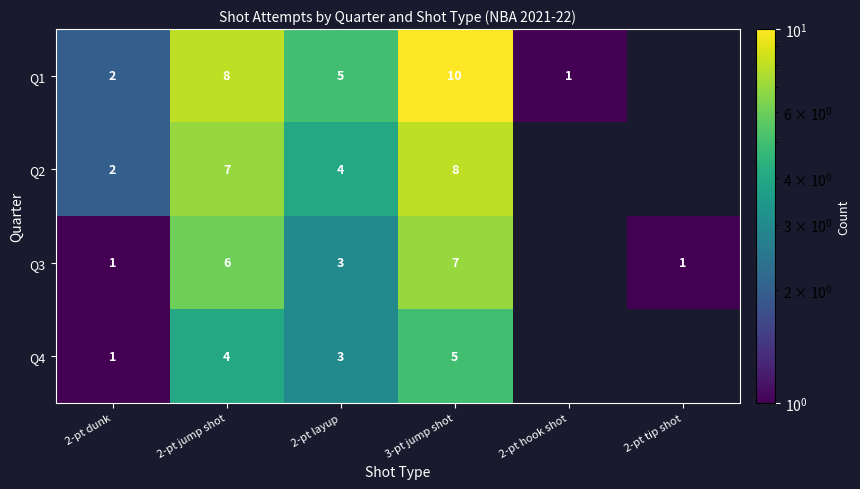

How many data points does each series have?

6